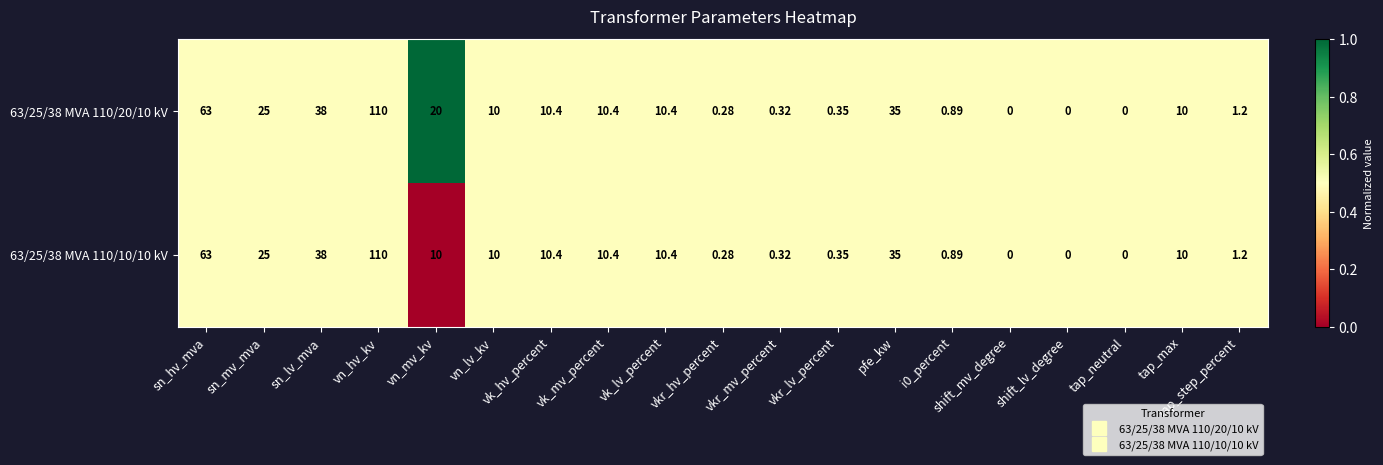

Where does the 63/25/38 MVA 110/10/10 kV series first go above 10?

sn_hv_mva